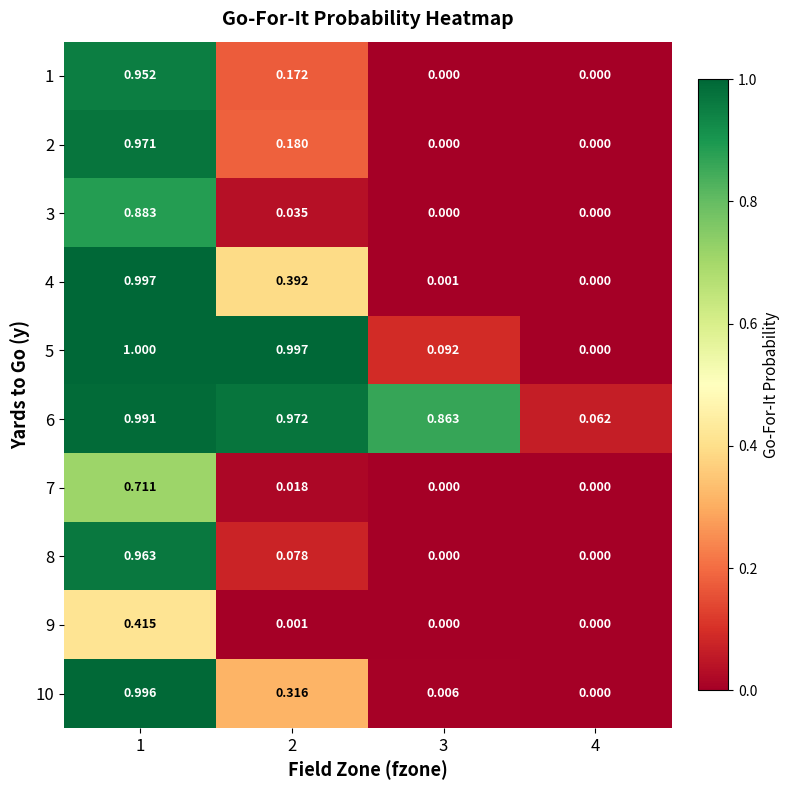

Is the value of 5 at 1 greater than the value of 7 at 2?

Yes